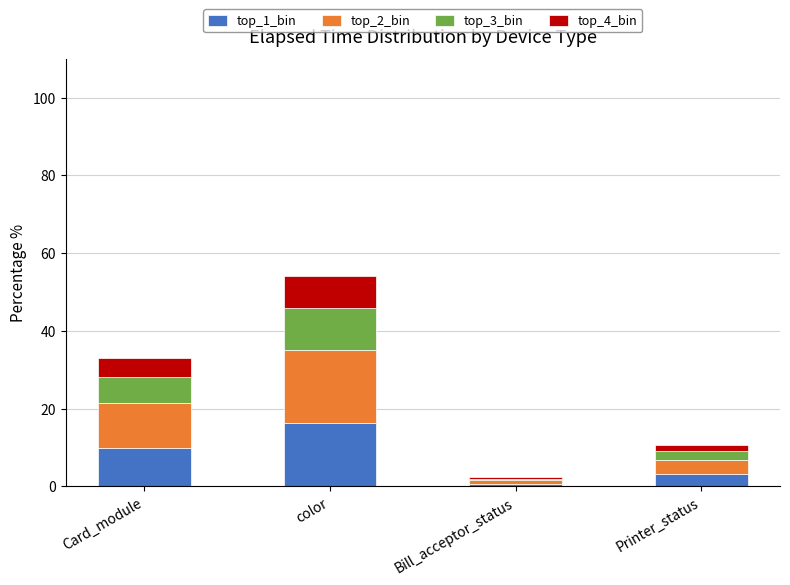

Reading left to right, what are the values for top_1_bin?

9.9	16.2	0.7	3.2